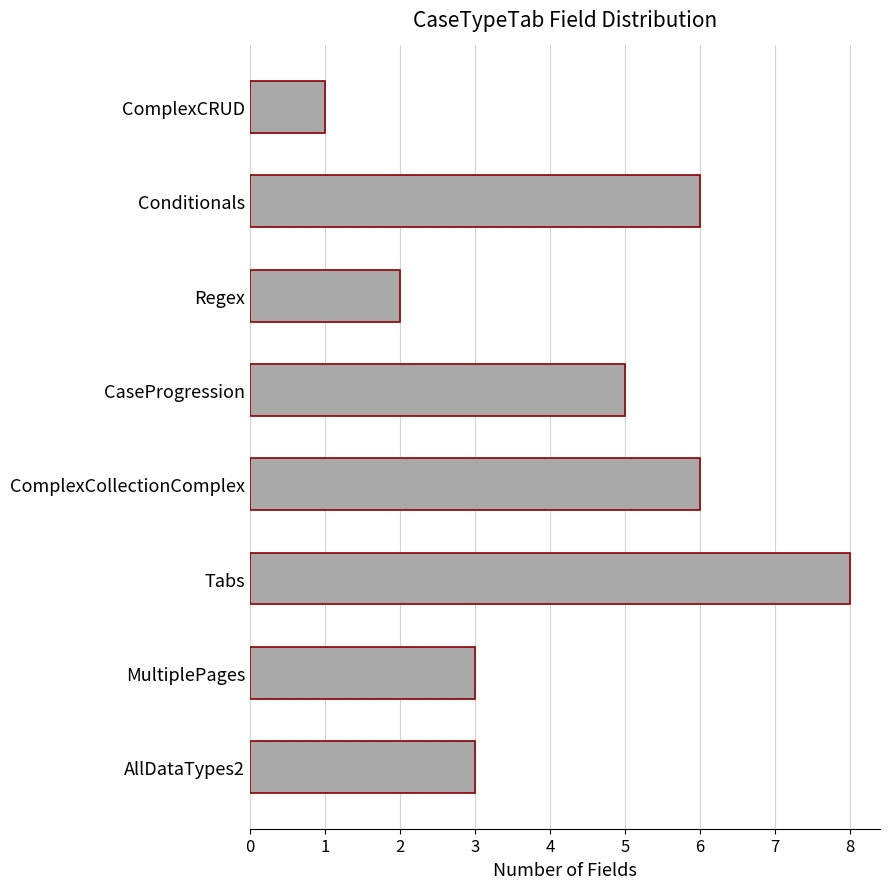

Does the chart contain stacked bars?

No